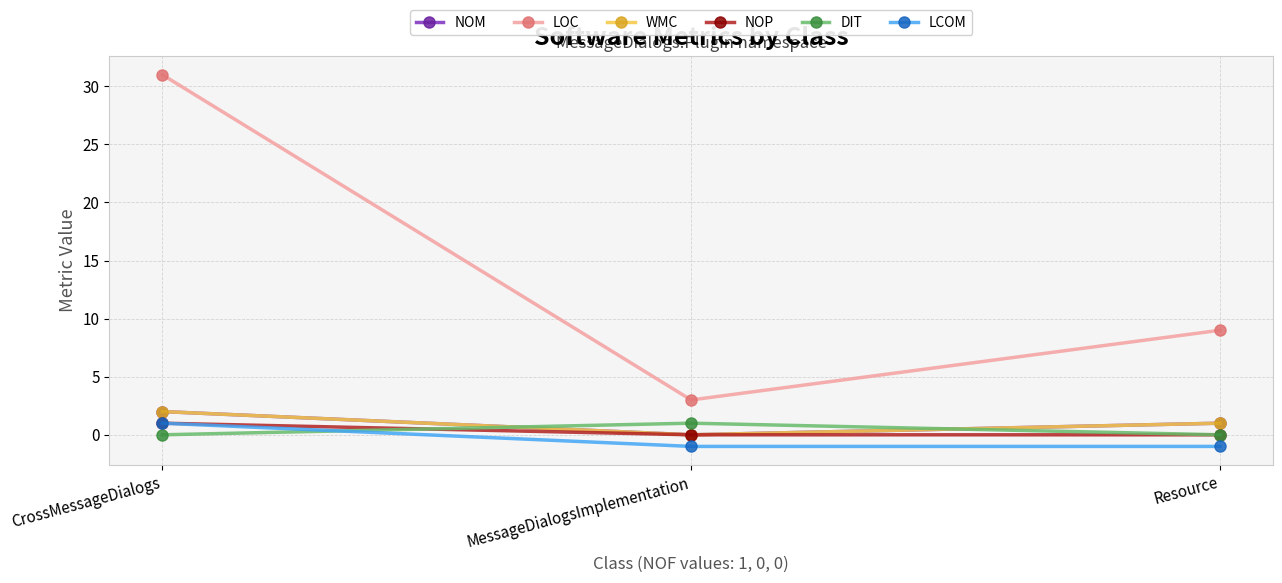

Is it true that NOM equals 1 at Resource?

True